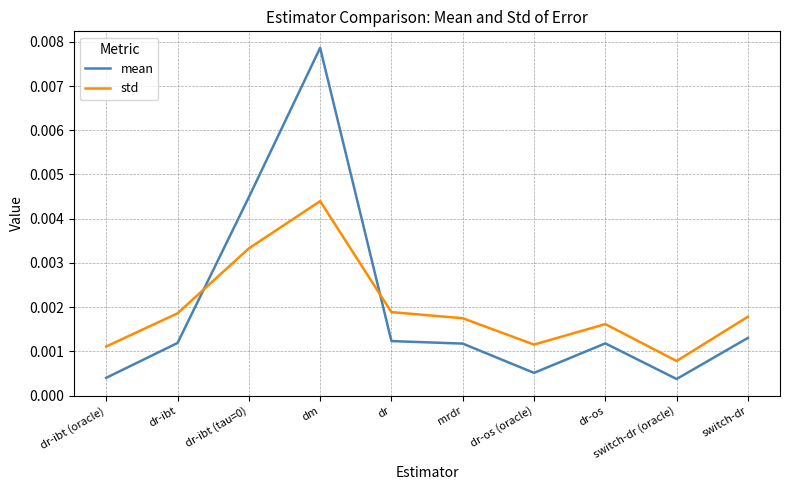

What position from the right is mrdr?

5